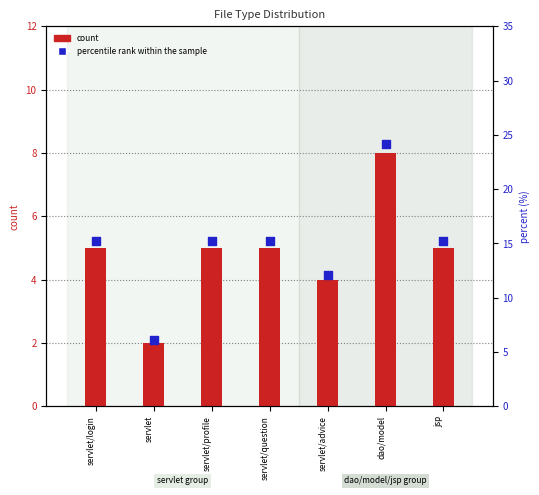

At how many categories does at least one series exceed 19?

1